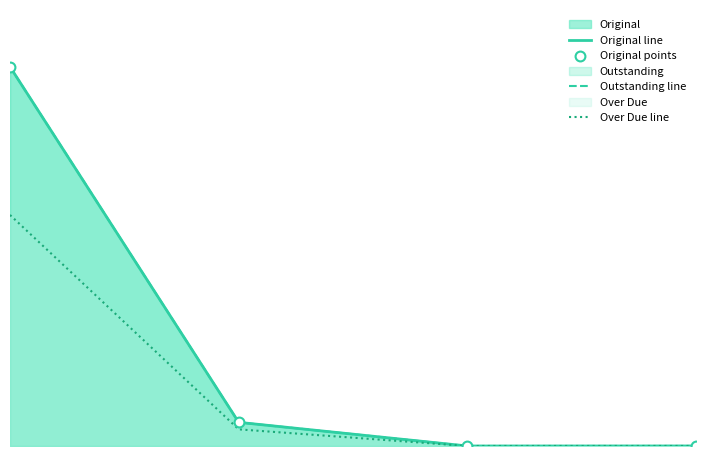

What is the total value across all series at 0?

18046.1